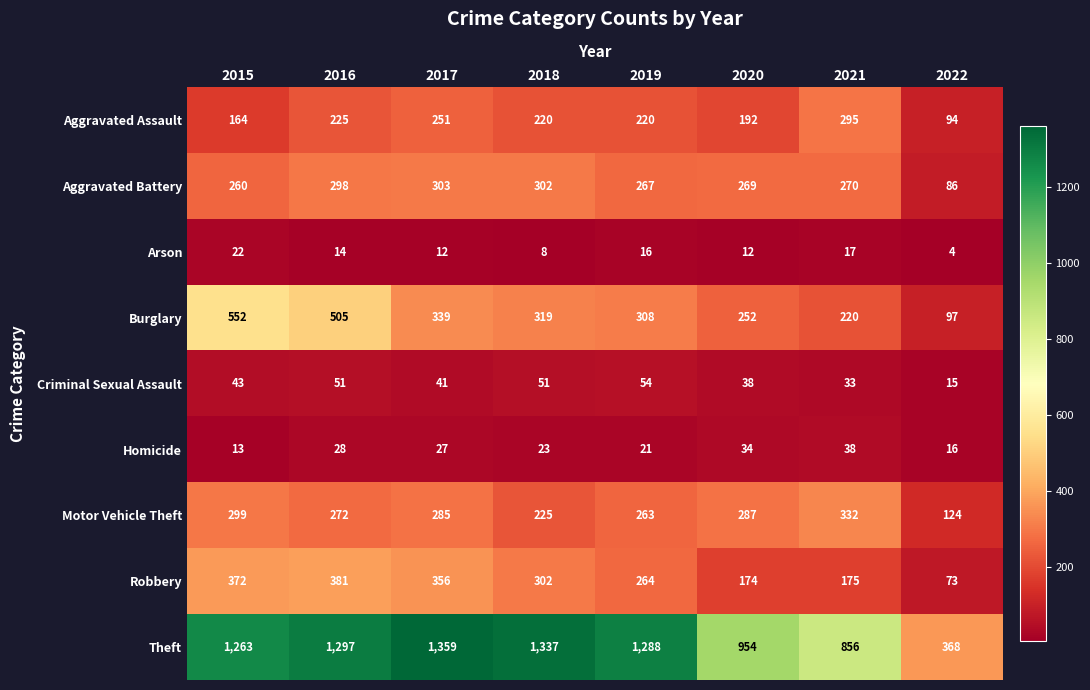

Rank the series at 2021 from highest to lowest value.

Theft, Motor Vehicle Theft, Aggravated Assault, Aggravated Battery, Burglary, Robbery, Homicide, Criminal Sexual Assault, Arson